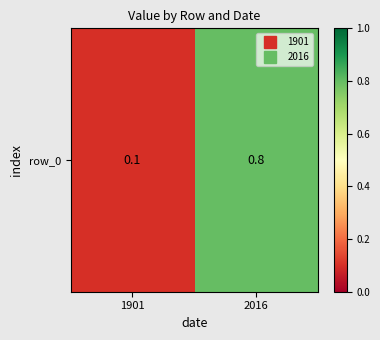

What is the approximate value at 2016?

0.8